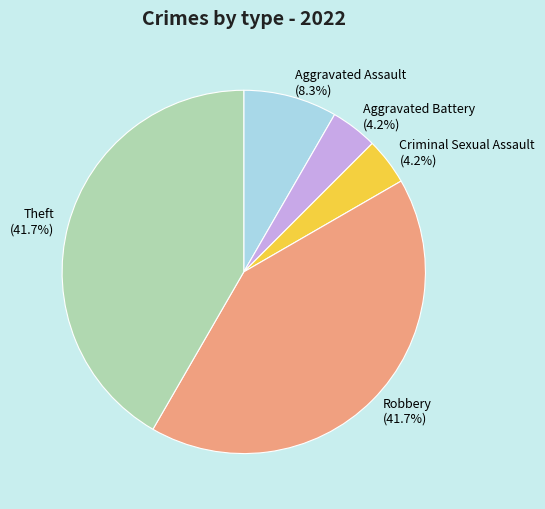

How much of the chart is everything except Robbery?

58.3%